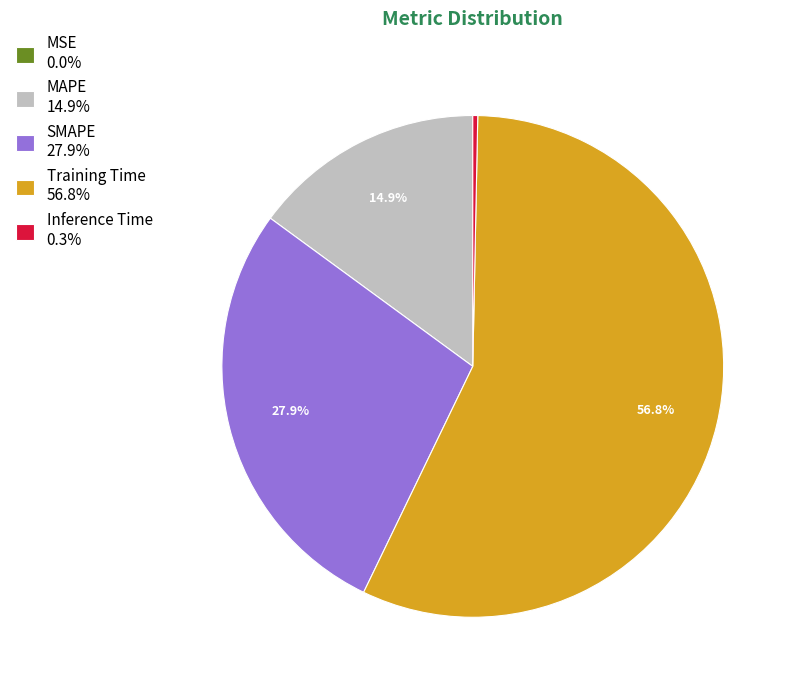

Which has a higher value, MAPE or SMAPE?

SMAPE